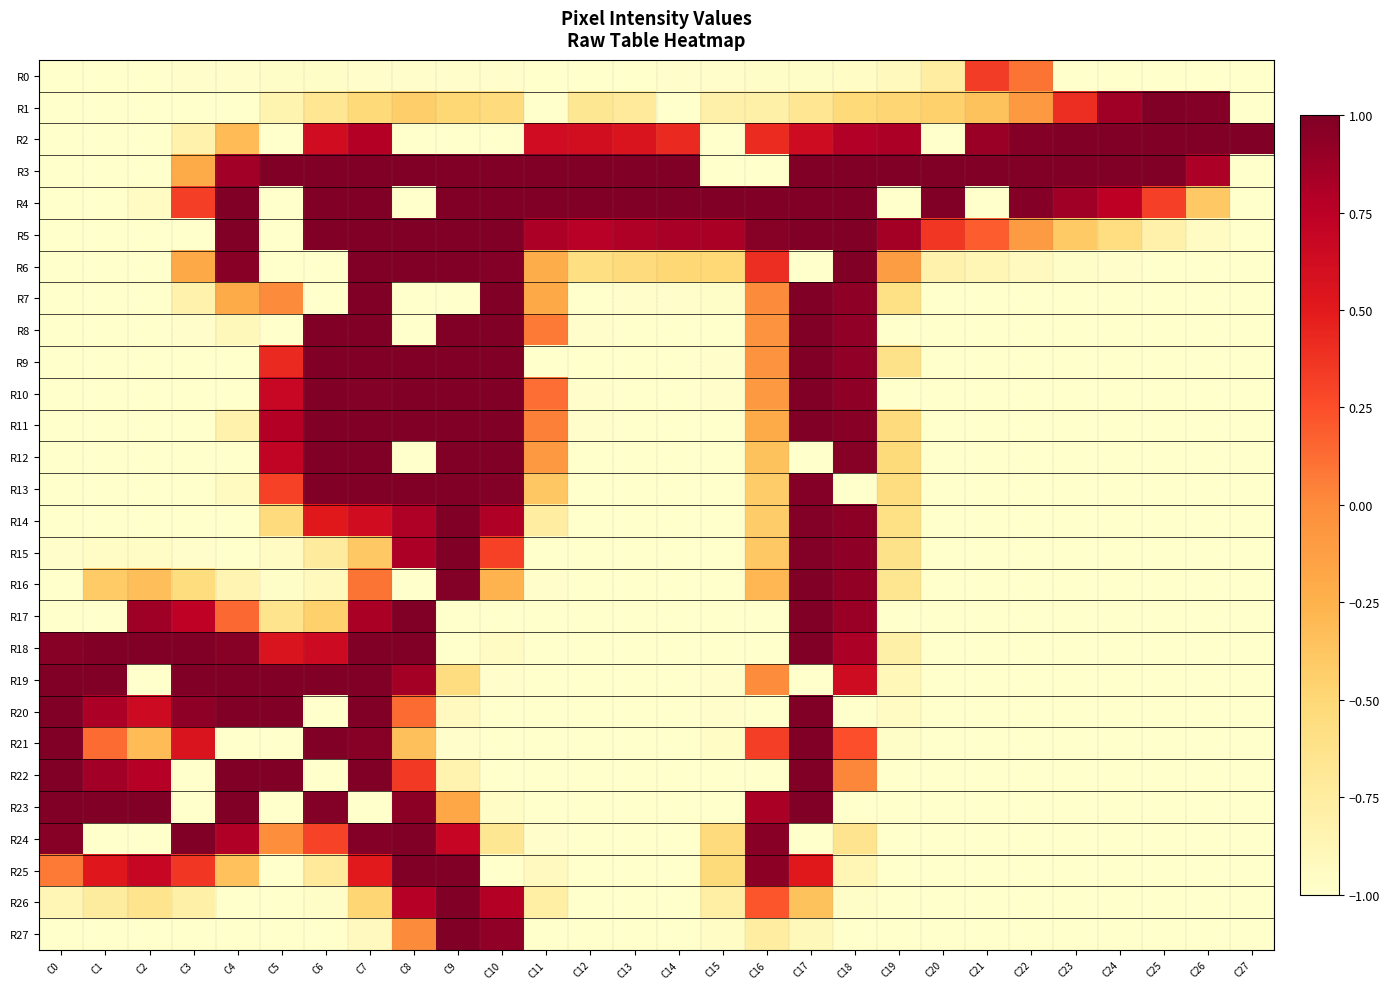

Which has a higher value, C17 or C23?

C17